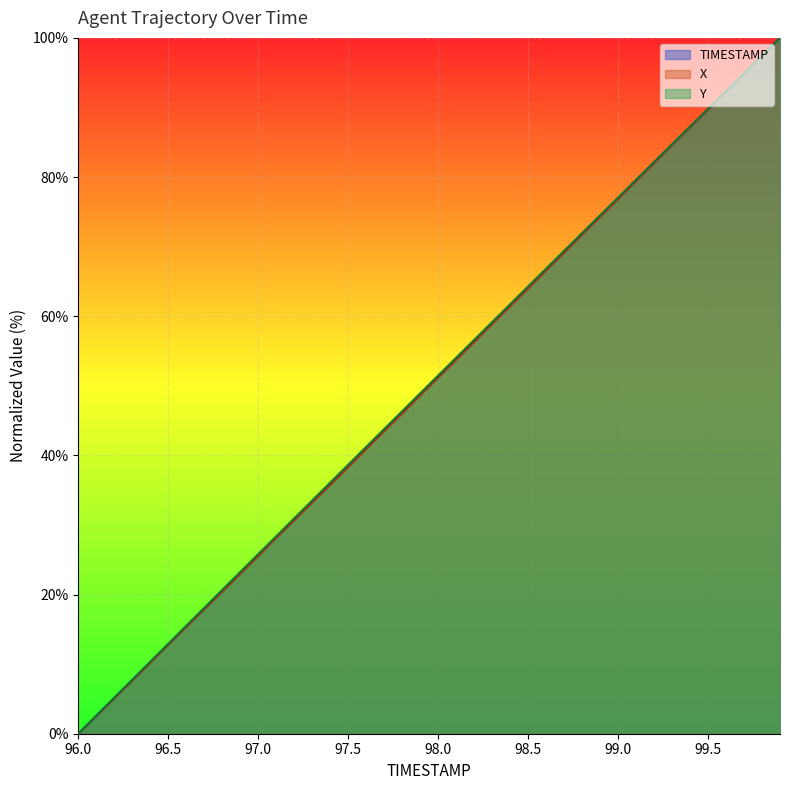

What is the sum of the Y values at 98.6 and 98.0?

118.3